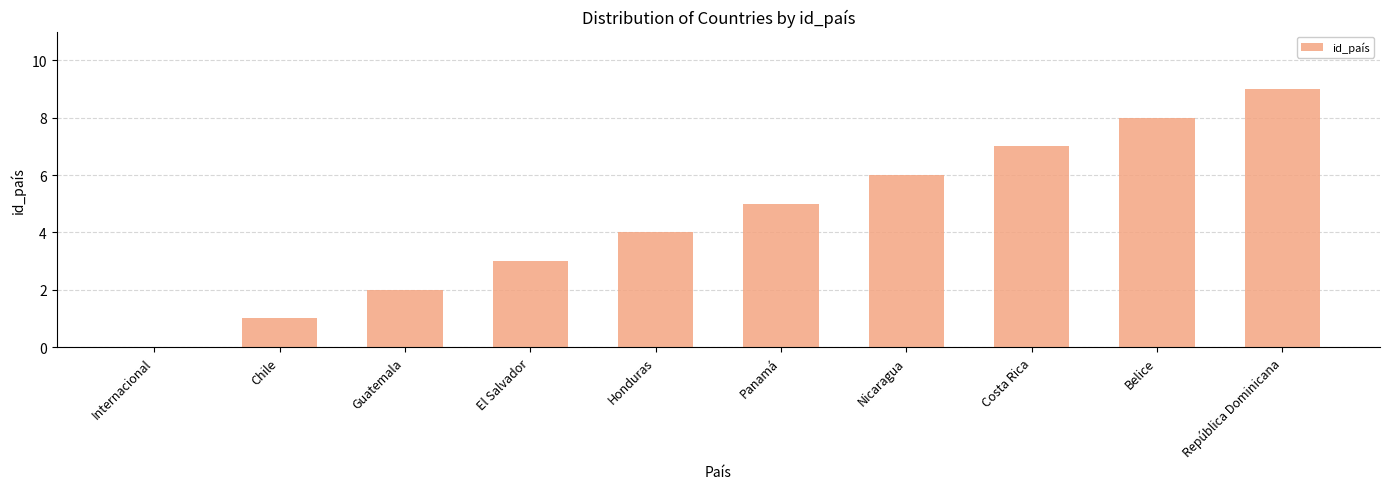

What is the approximate value at Panamá?

5